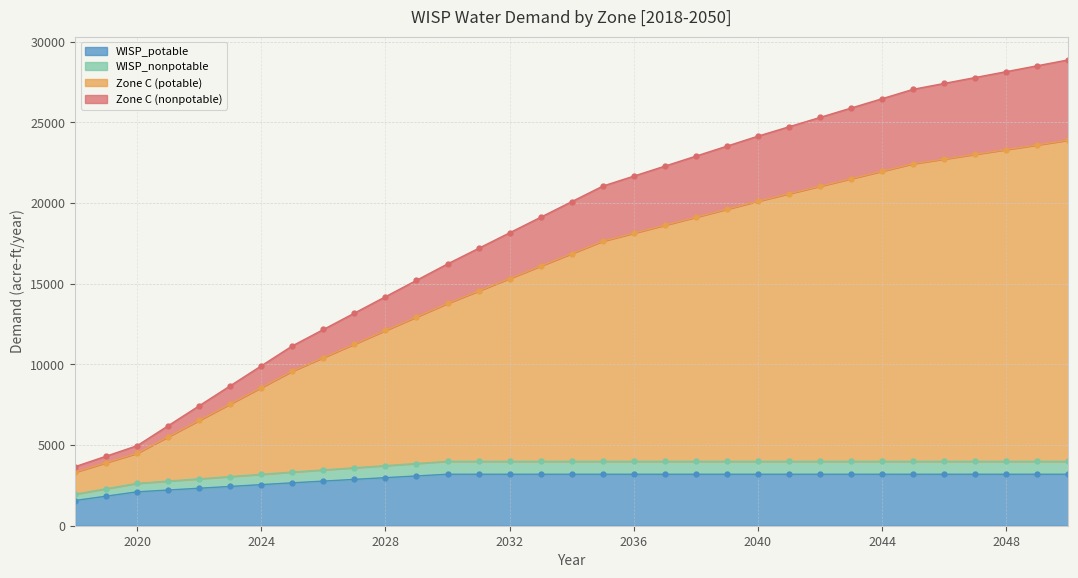

Is it true that WISP_potable equals 5476.1 at 2036?

False